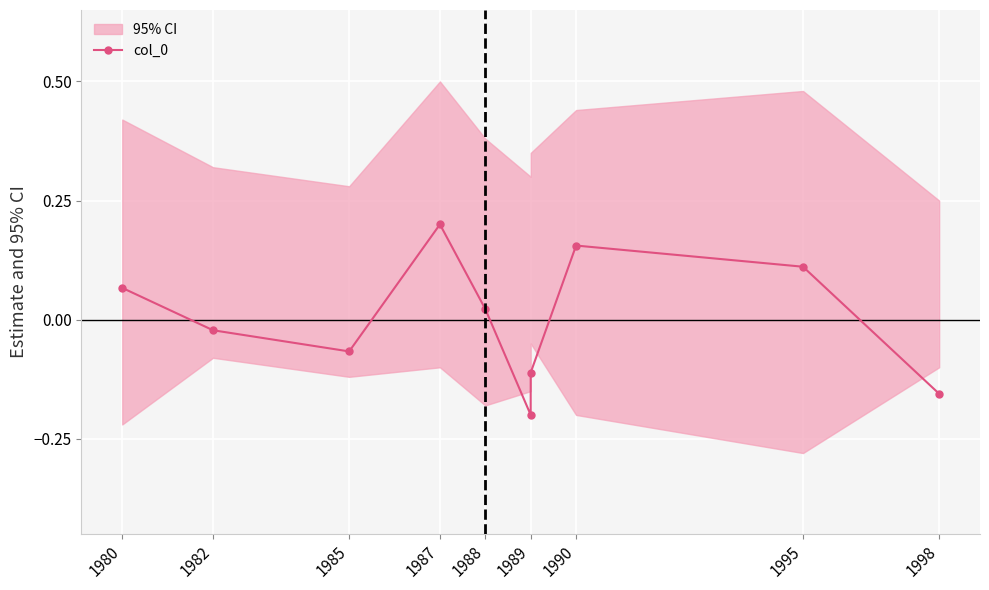

What is the minimum value shown in the chart?

-0.2